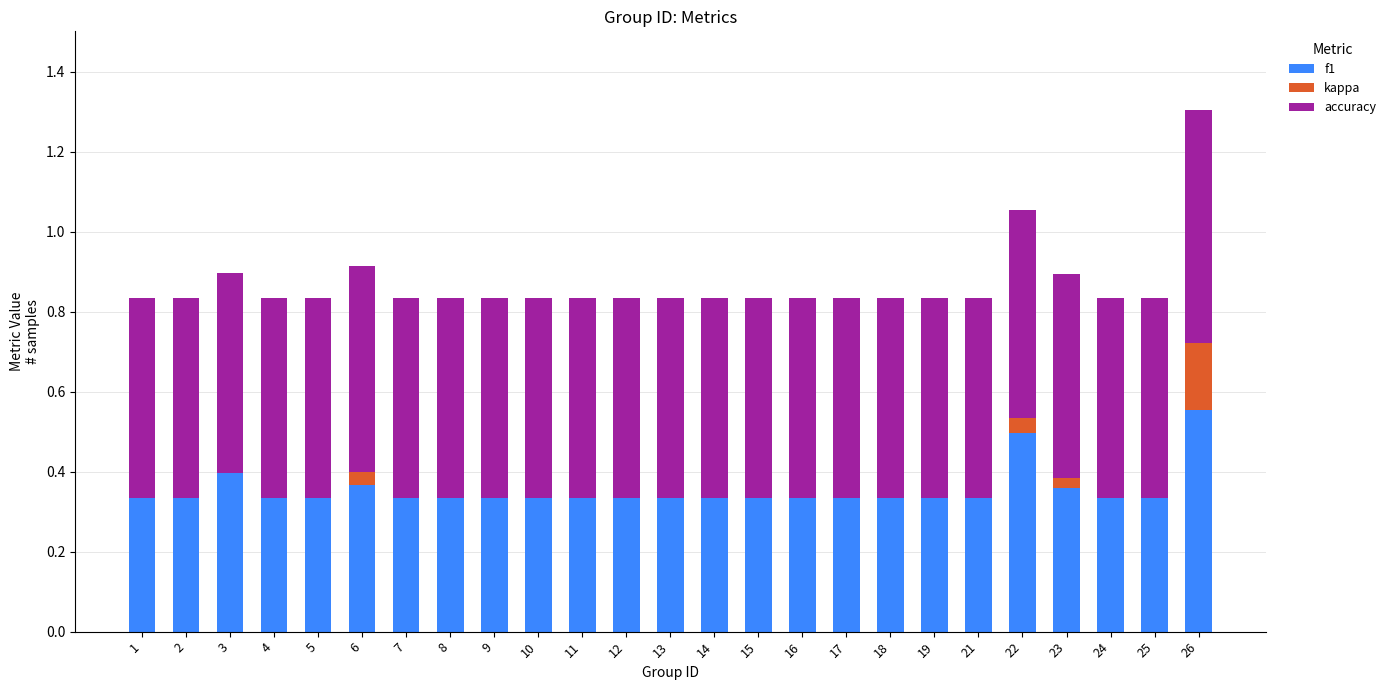

What is the sum of all f1 values?

8.8